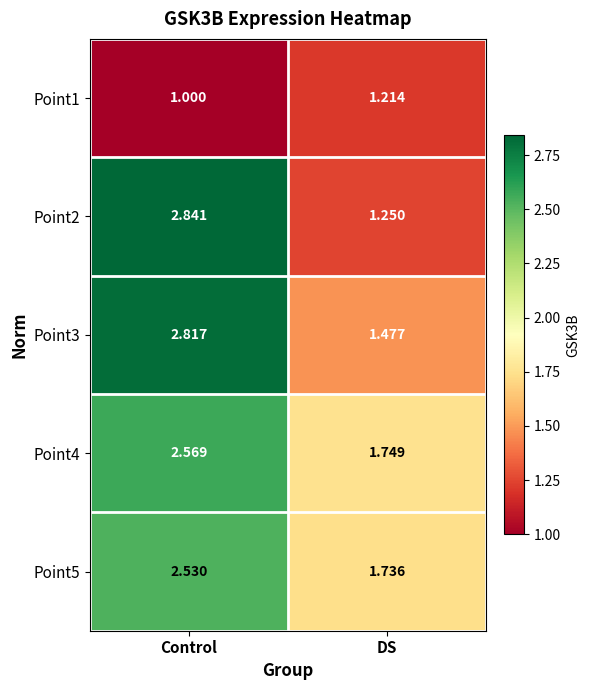

Where does the Point4 series first go above 2?

Control